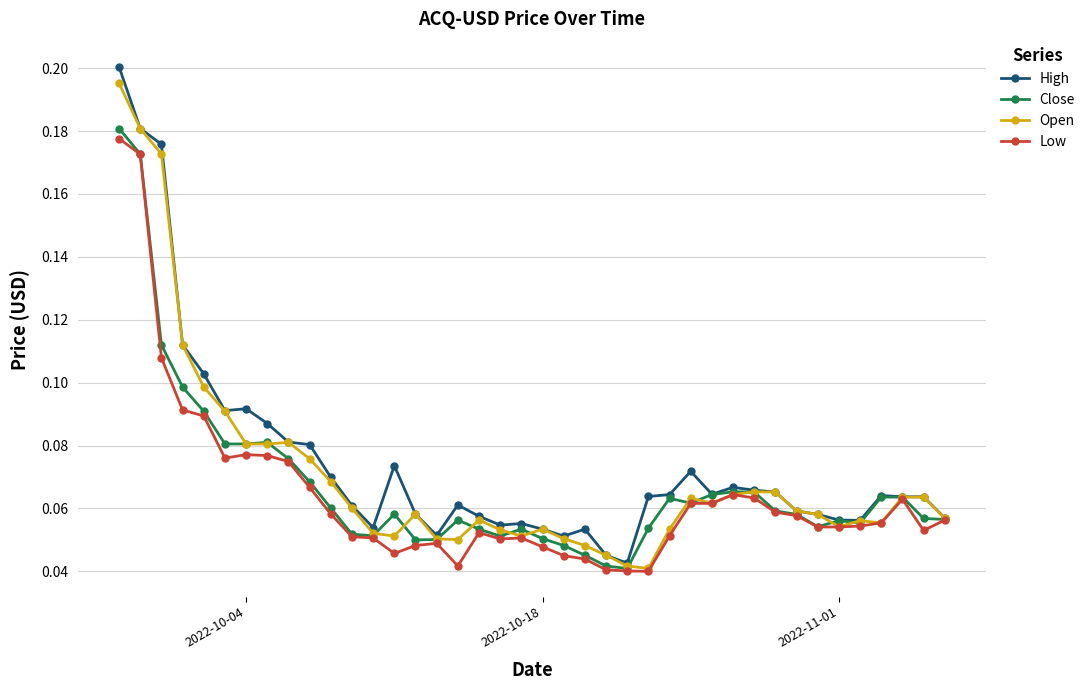

True or false: Close has more than 2 points higher than both neighbors.

True